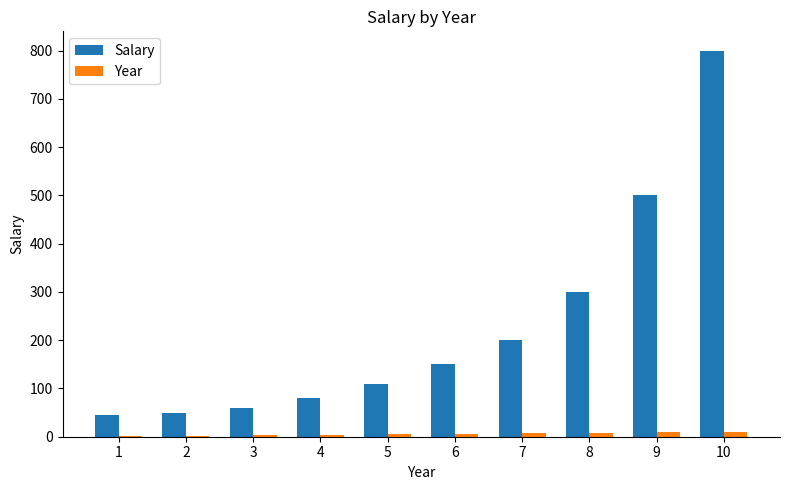

What is the sum of all Year values?

55